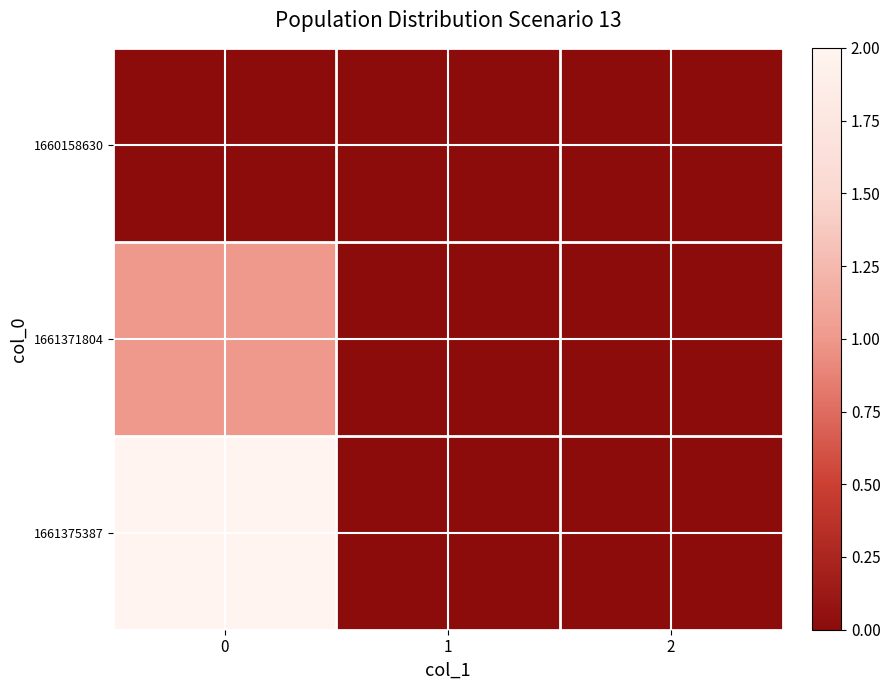

Which has a higher value, 2 or 1?

2